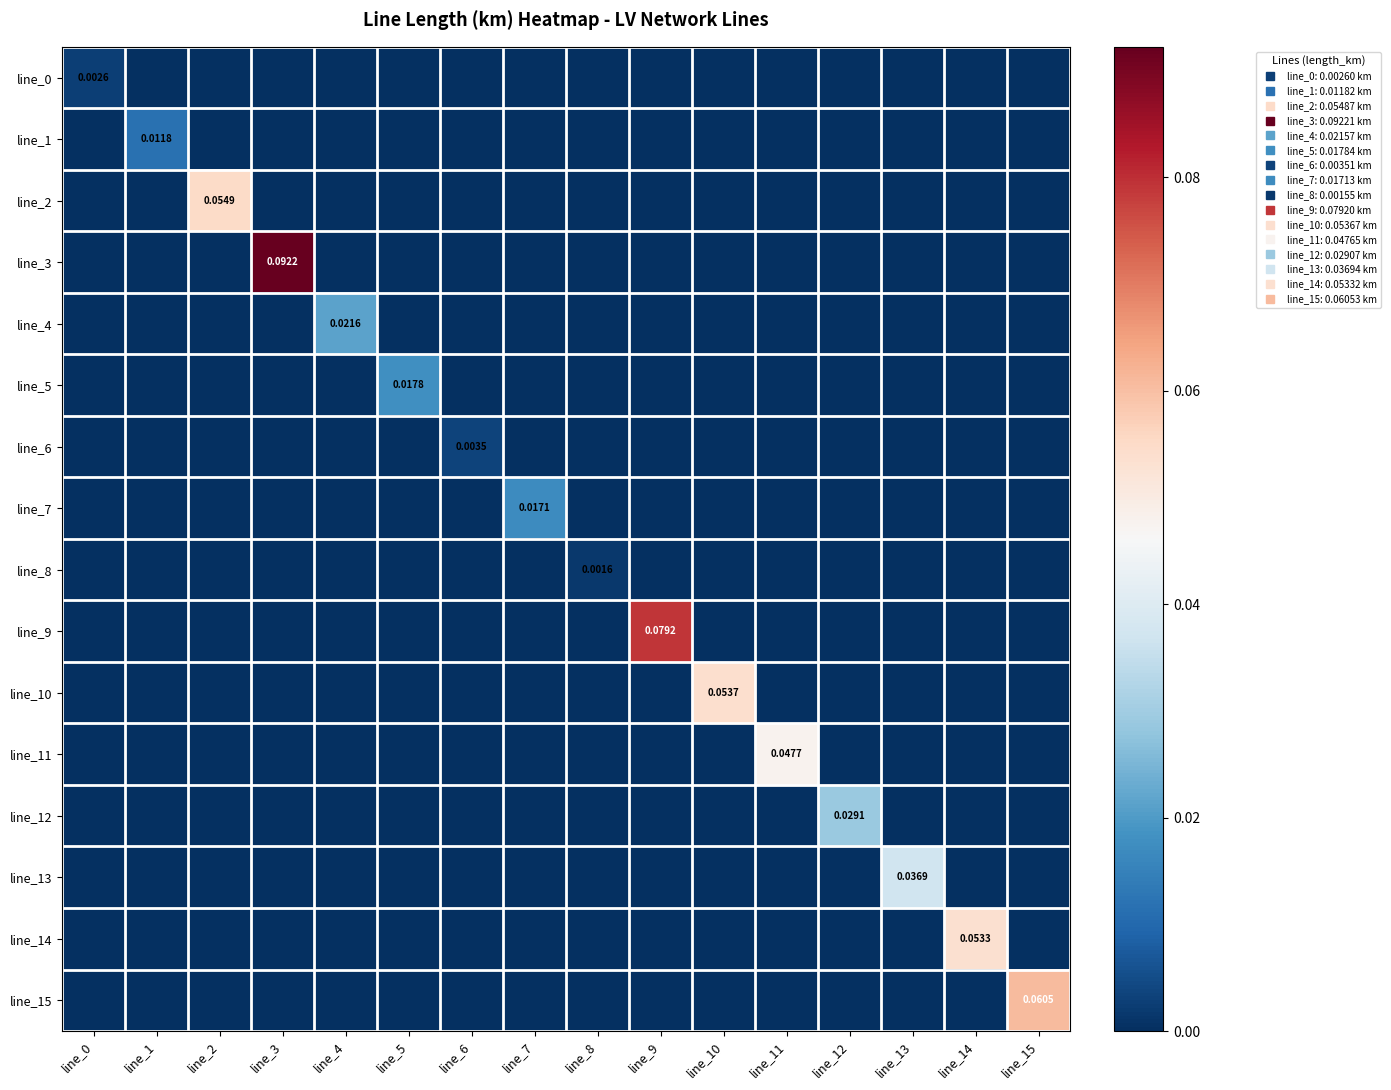

Is it true that line_8 equals 0.0 at line_1?

True